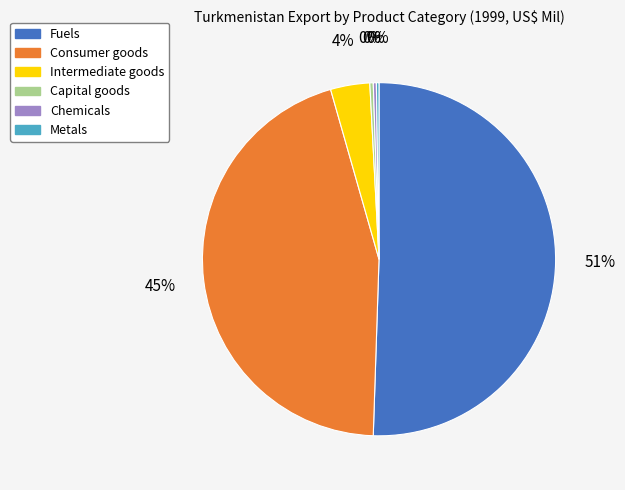

Which slice represents more than half of the pie?

Fuels